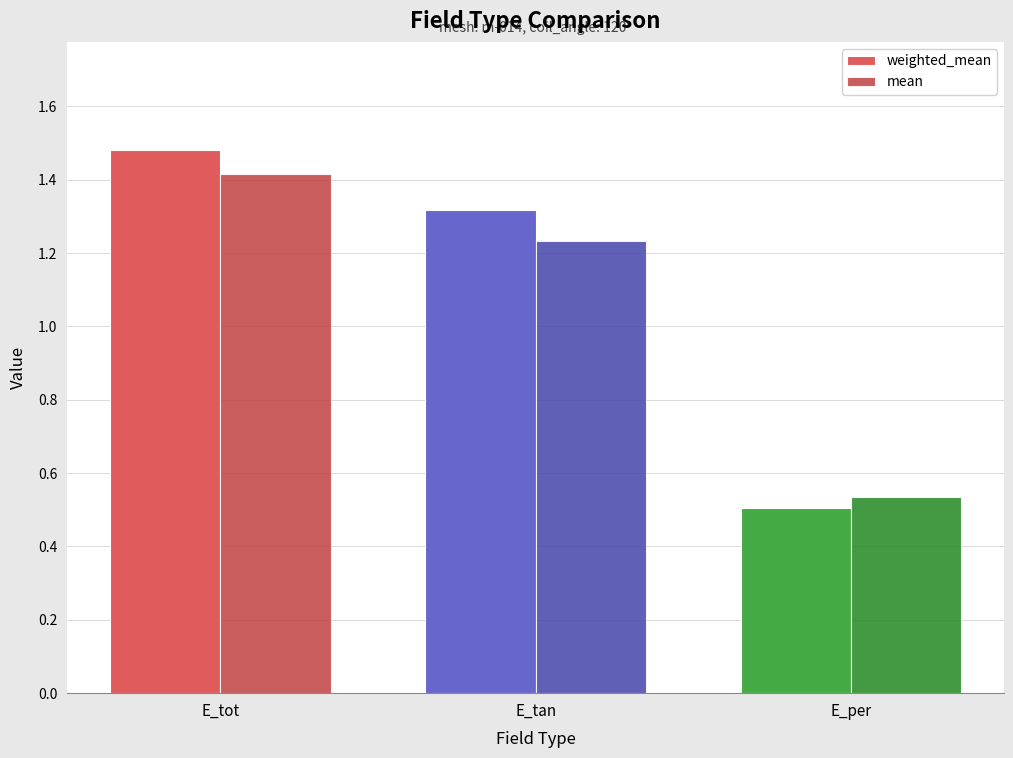

What is the label of the 3rd bar from the right?

E_tot